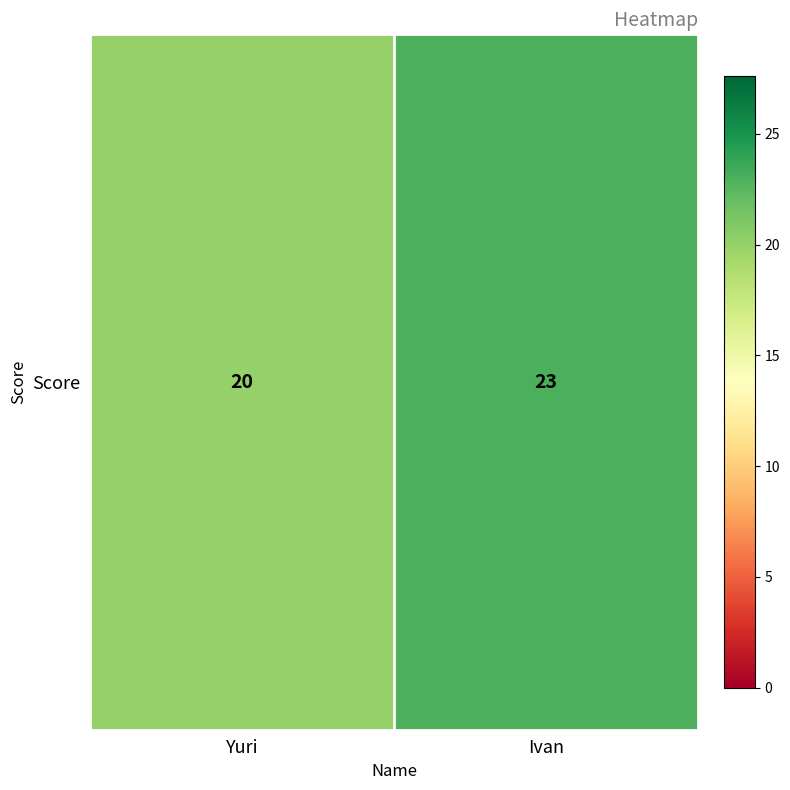

How many categories are shown in the chart?

2